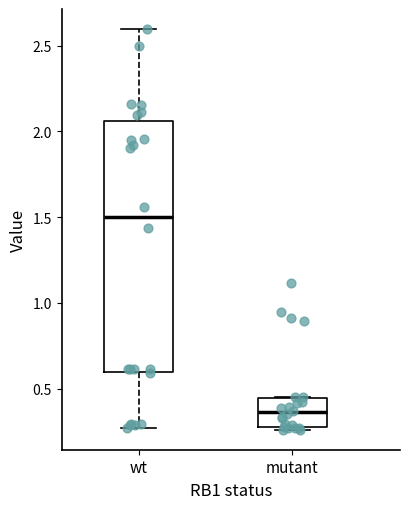

Comparing the boxes themselves (not the whiskers), which one is the tallest?

wt